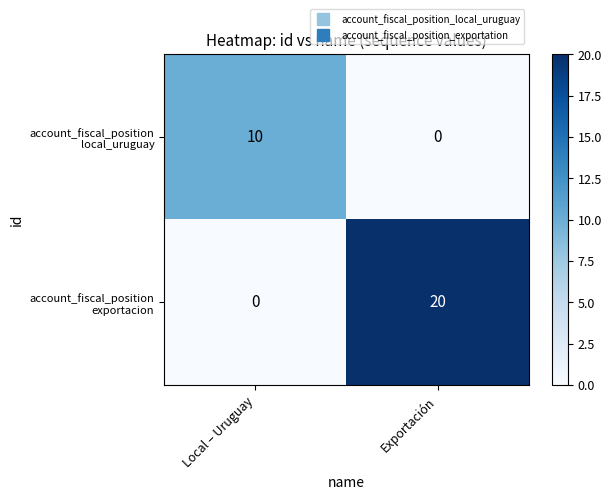

At which category is the sum across all series the highest?

Exportación